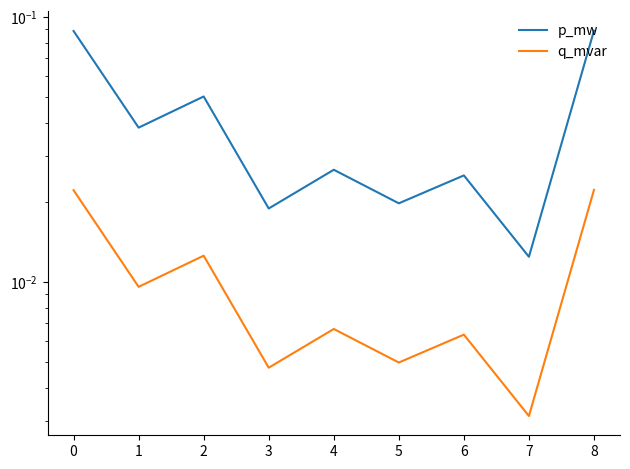

At which label does p_mw reach its peak?

7